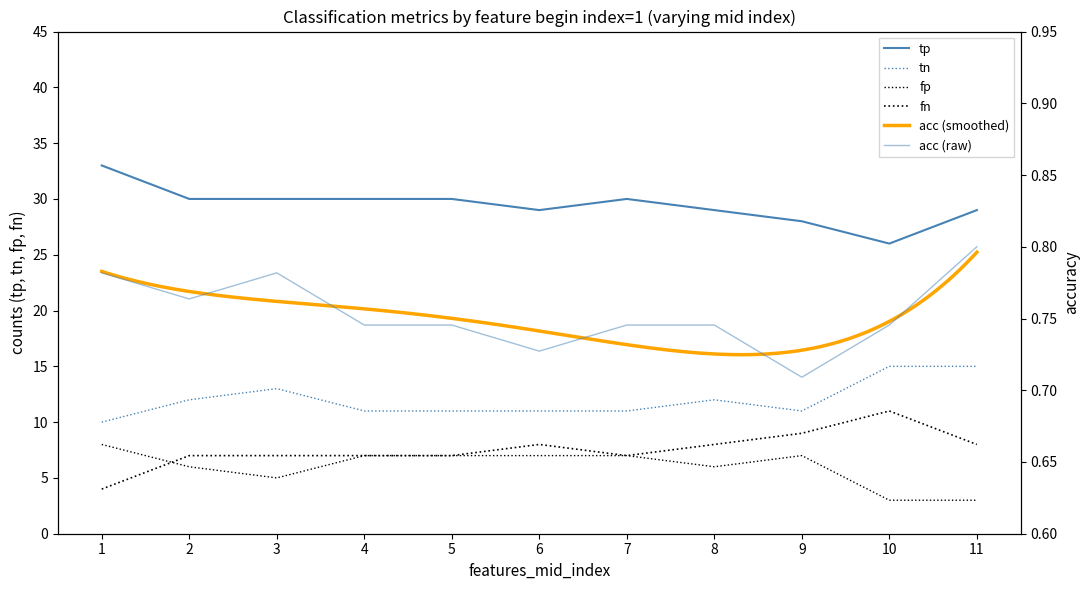

Which series has the widest spread of values?

tp